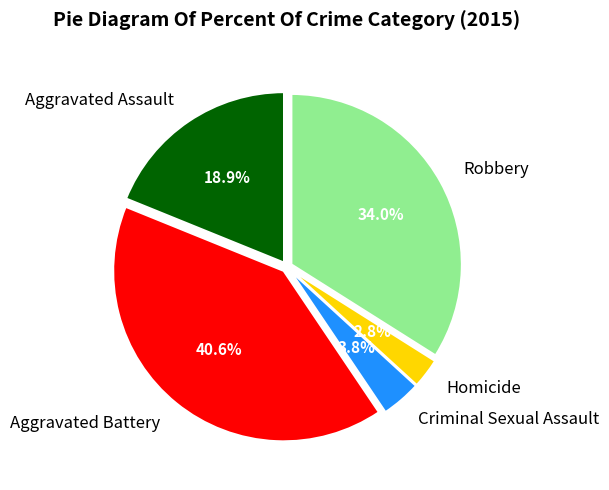

How many segments does this pie chart have?

5